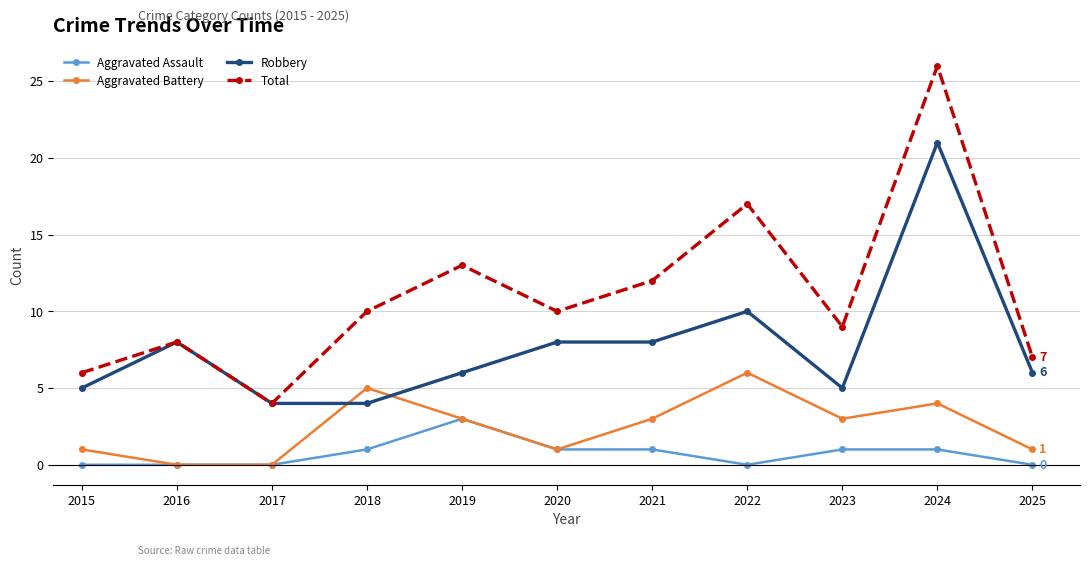

At which category does Total reach its first local valley?

2017